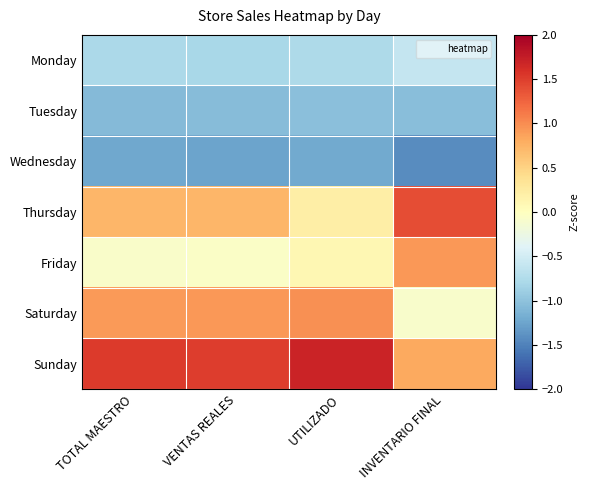

Which series has the largest range (max minus min)?

Thursday